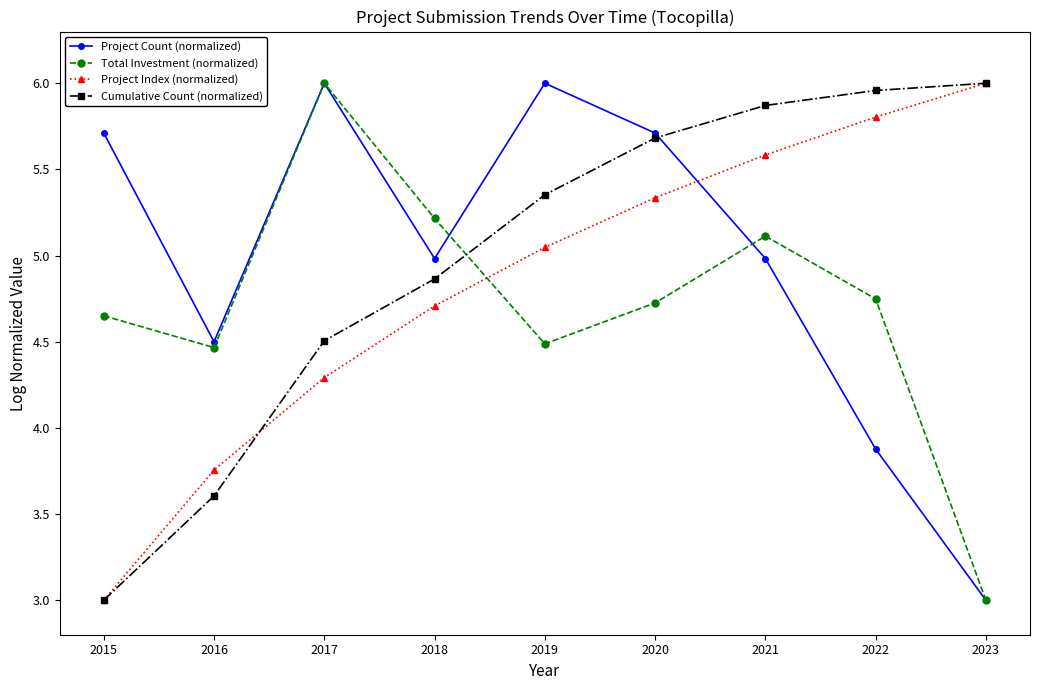

What is the lowest value of the Project Index (normalized) series?

3.0